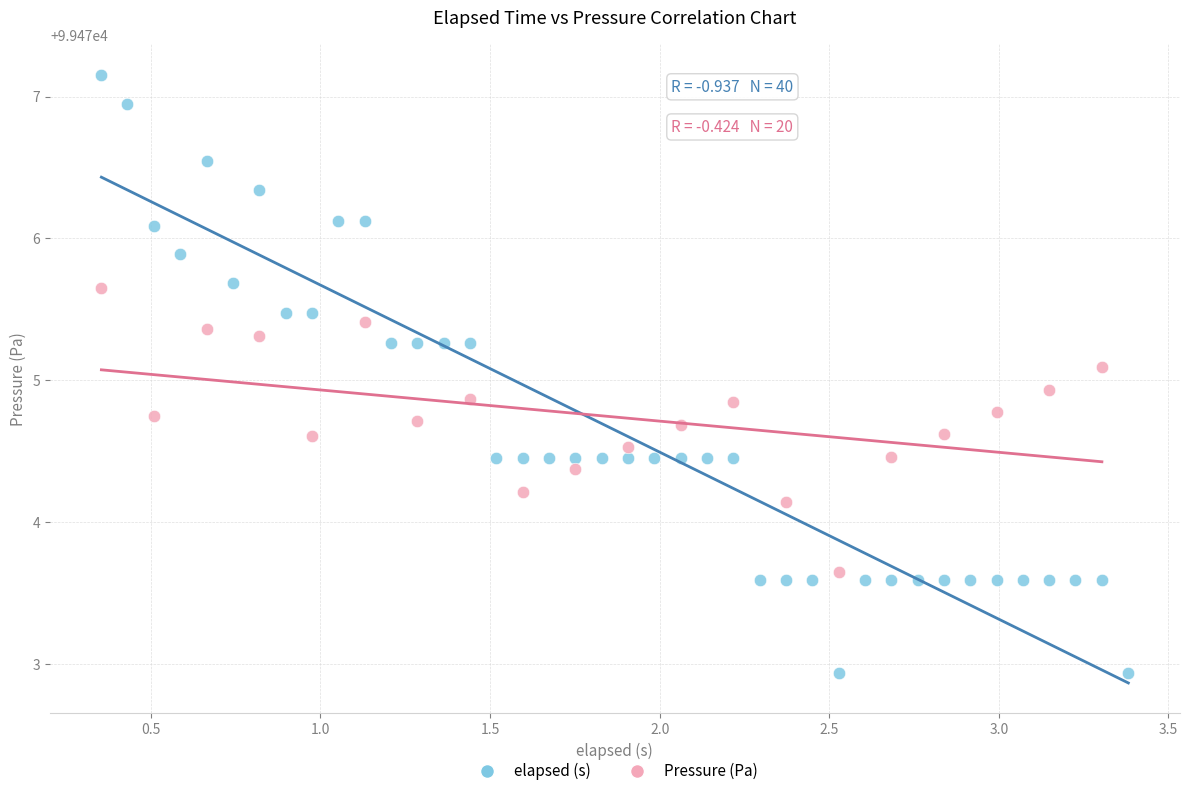

Which series reaches the minimum Y coordinate?

elapsed (s)